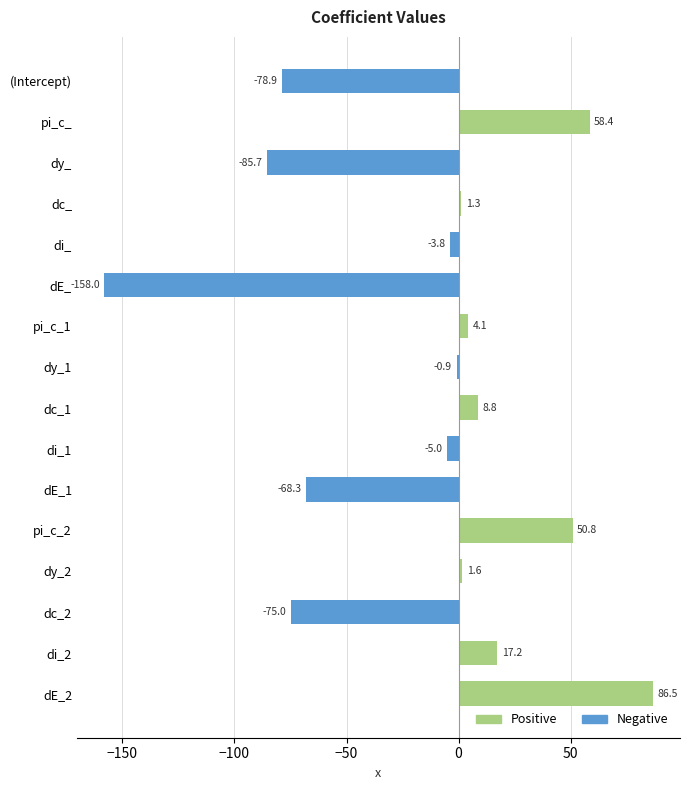

Which category has the highest value across all series?

dE_2